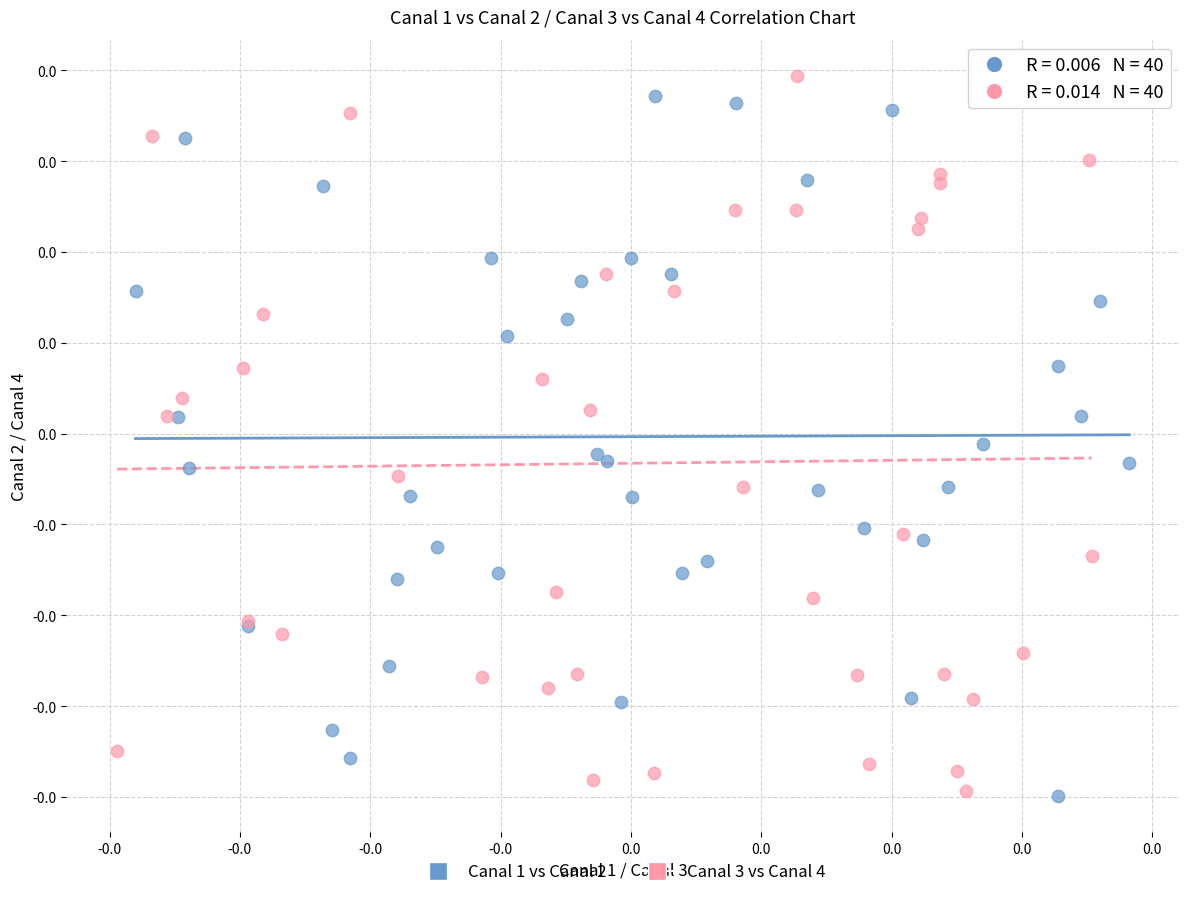

Which series has the largest Y range (max minus min)?

Canal 3 vs Canal 4